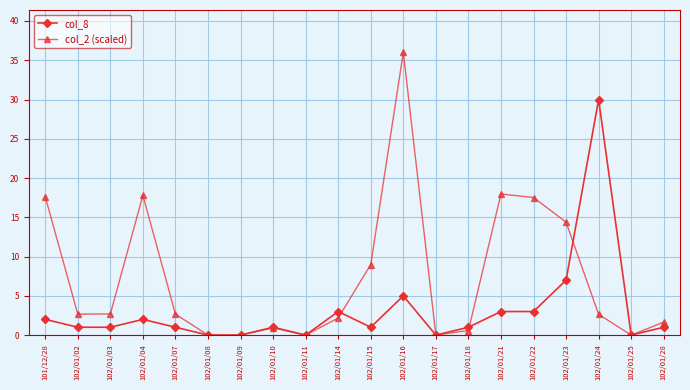

At which label is col_8 closest to 15?

102/01/23